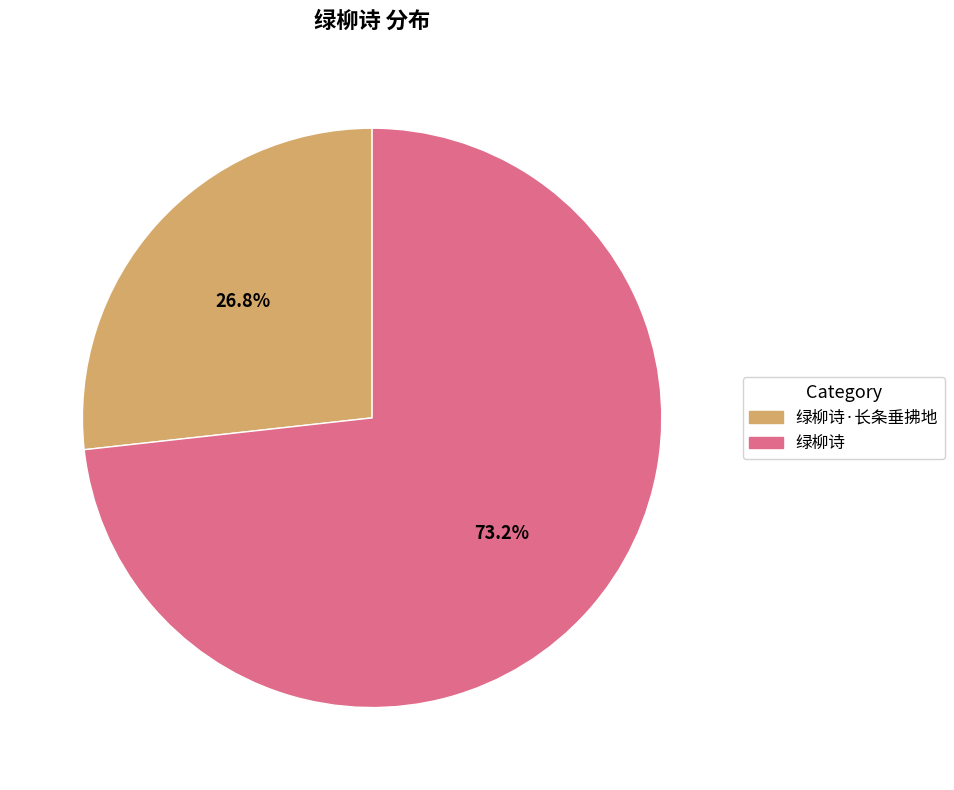

Does any single category account for the majority?

Yes